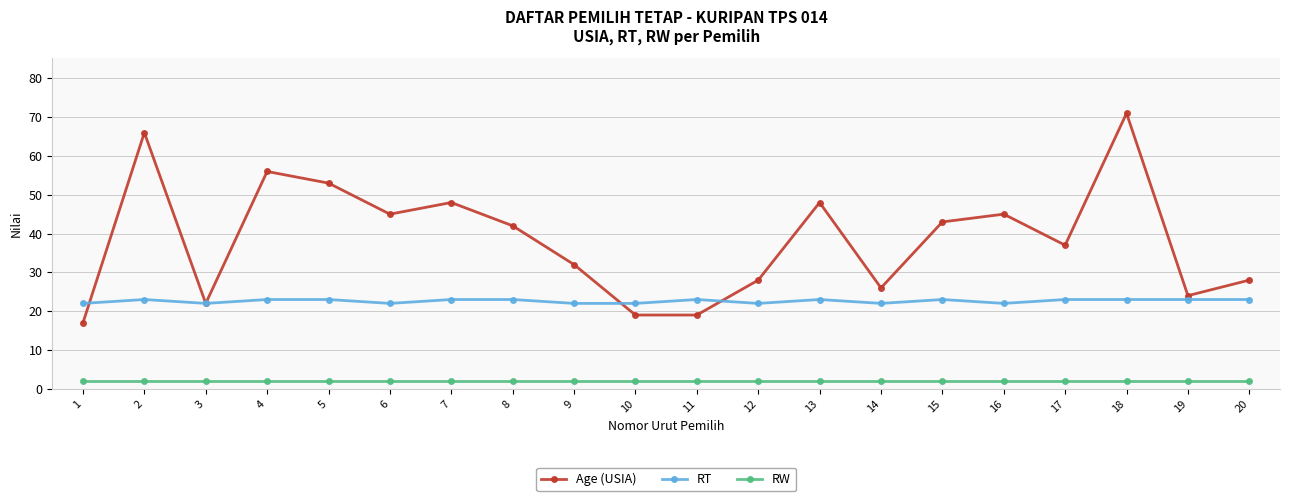

What is the total value across all series at 10?

43